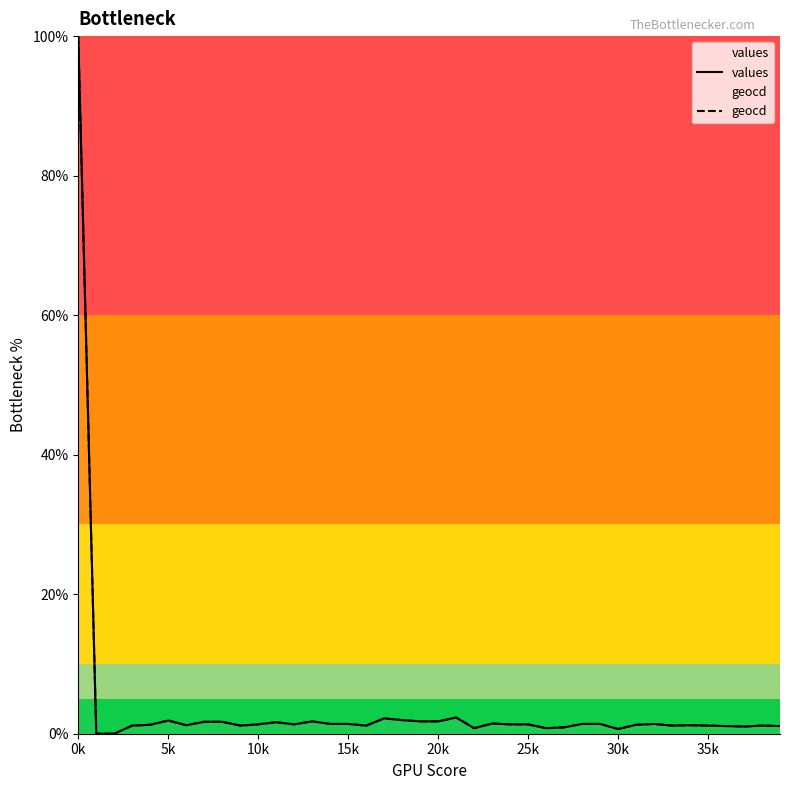

What is the label of the 10th point from the left?

9